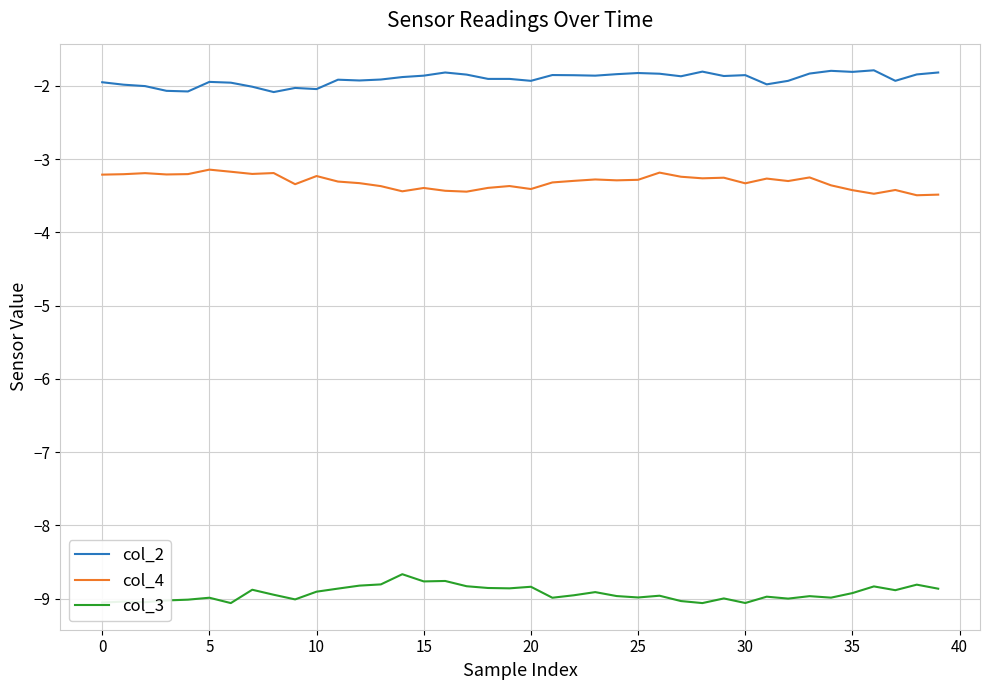

True or false: col_2 and col_3 cross at least once.

False